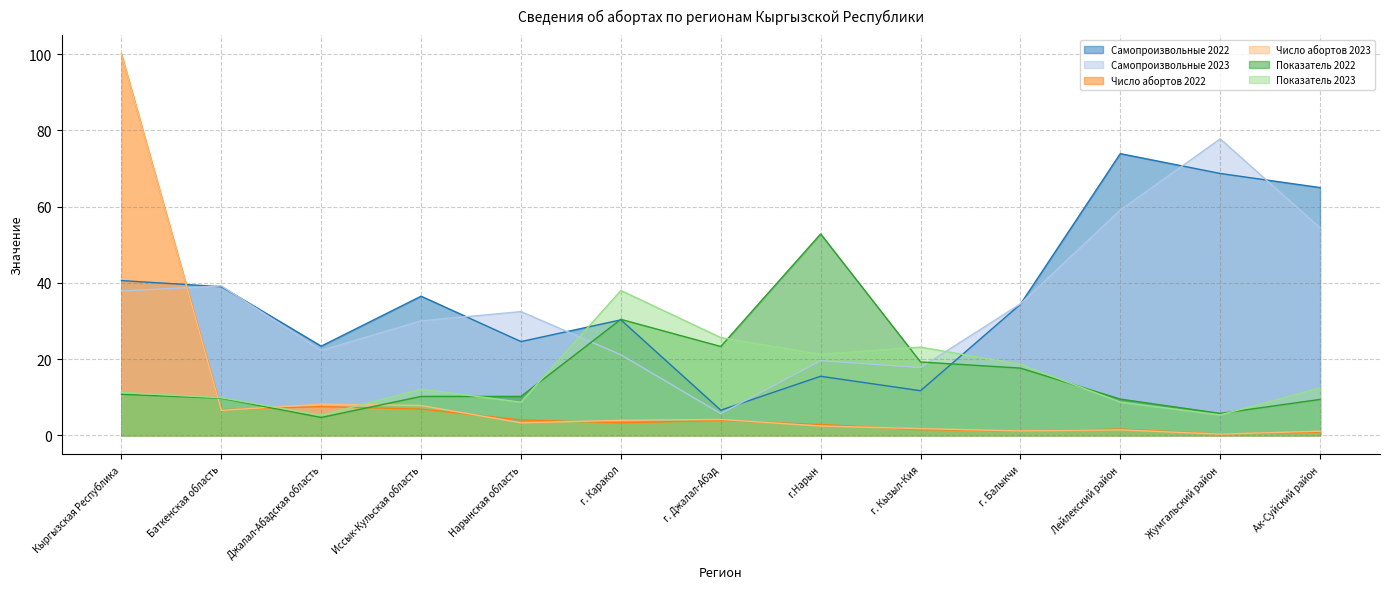

What is the sum of the Показатель 2023 values at Иссык-Кульская область and Джалал-Абадская область?

17.4